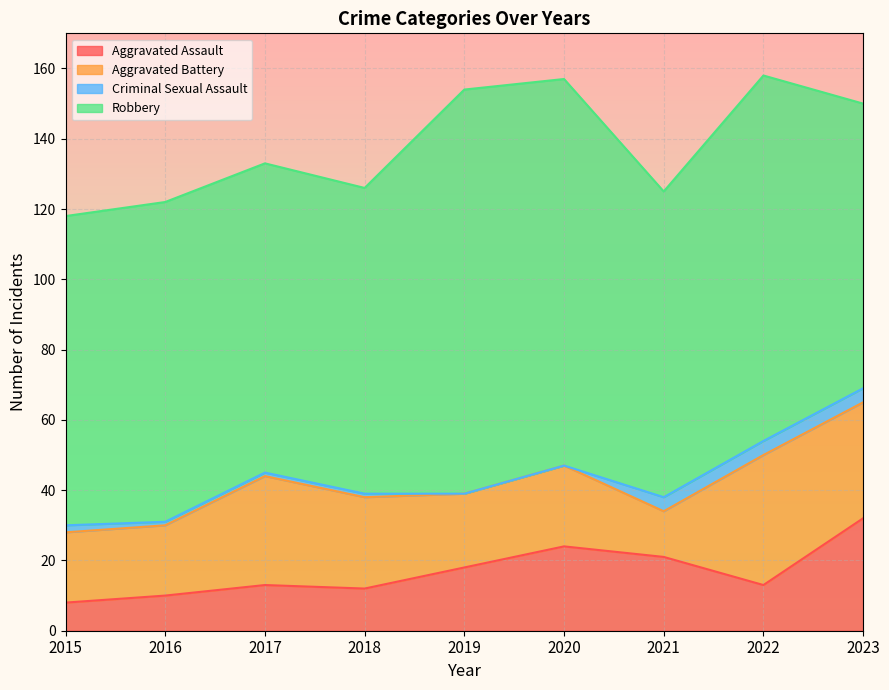

Which series changed the most between 2017 and 2021?

Aggravated Battery